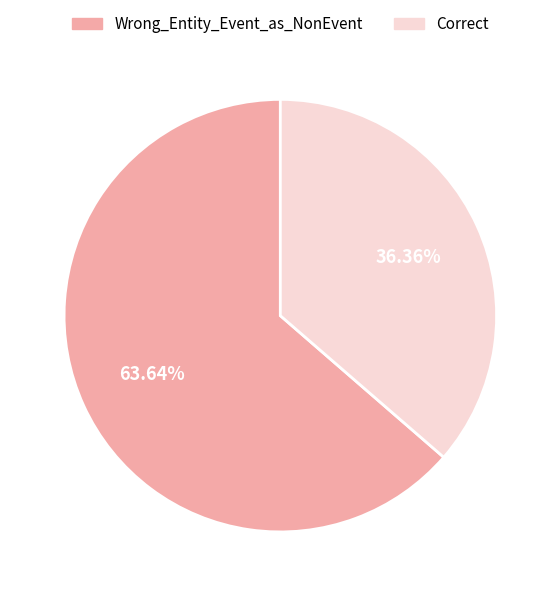

Approximately how many times larger is the value at Correct compared to Wrong_Entity_Event_as_NonEvent?

0.6